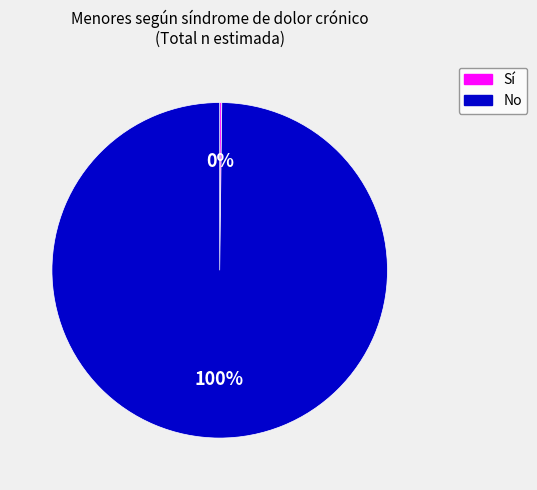

Is it true that No is 100% of the pie?

True